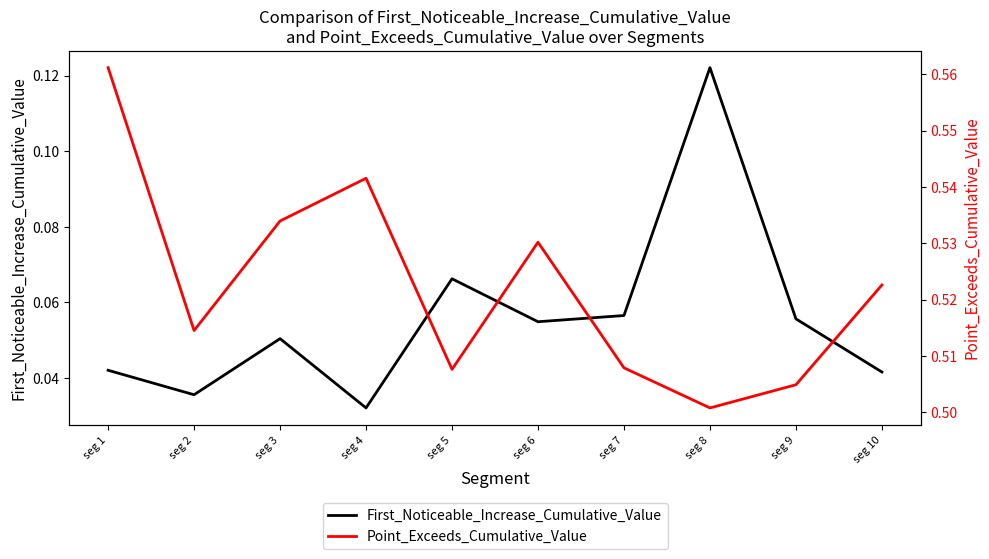

What is the average value of the First_Noticeable_Increase_Cumulative_Value series?

0.1